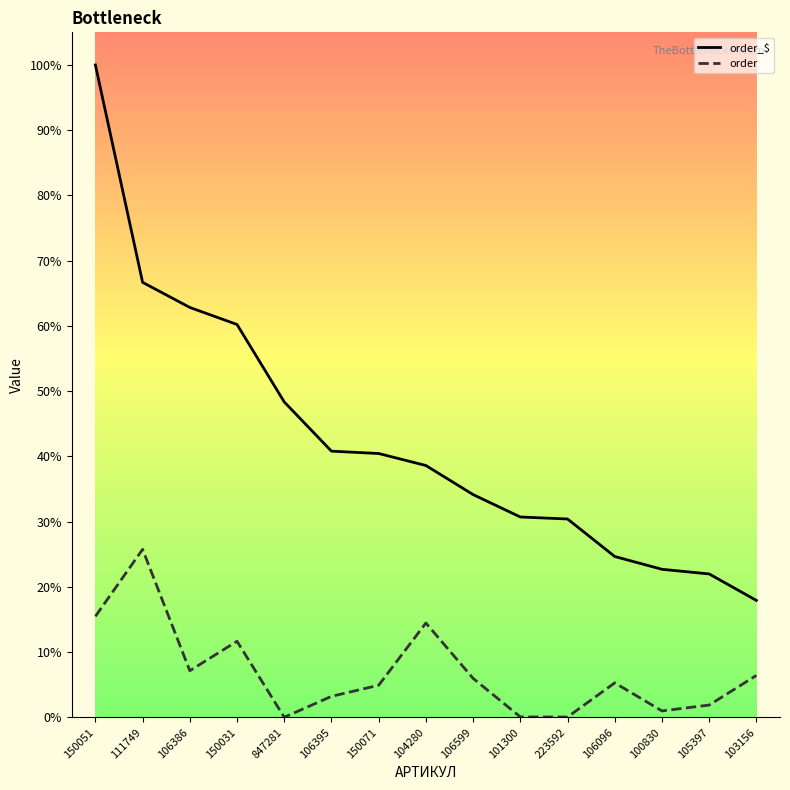

Between 150071 and 100830, which series saw the biggest shift?

order_$